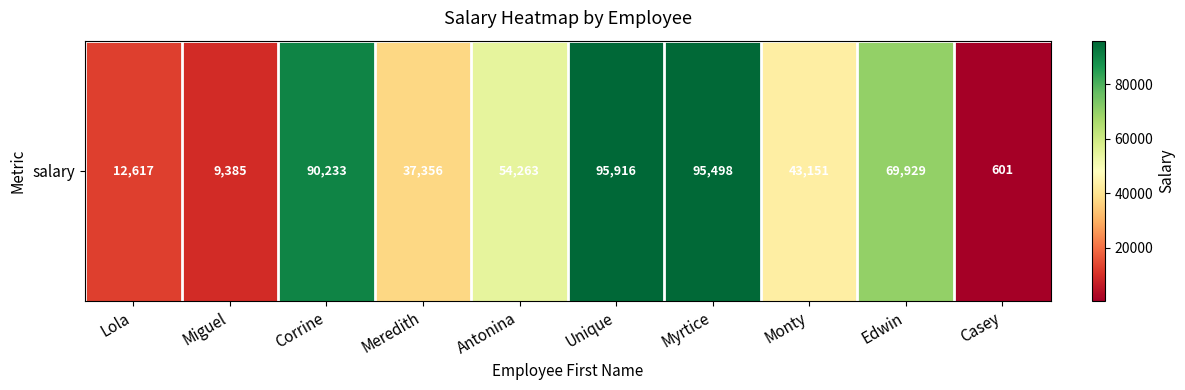

Is it true that the value at Unique is 129329?

False